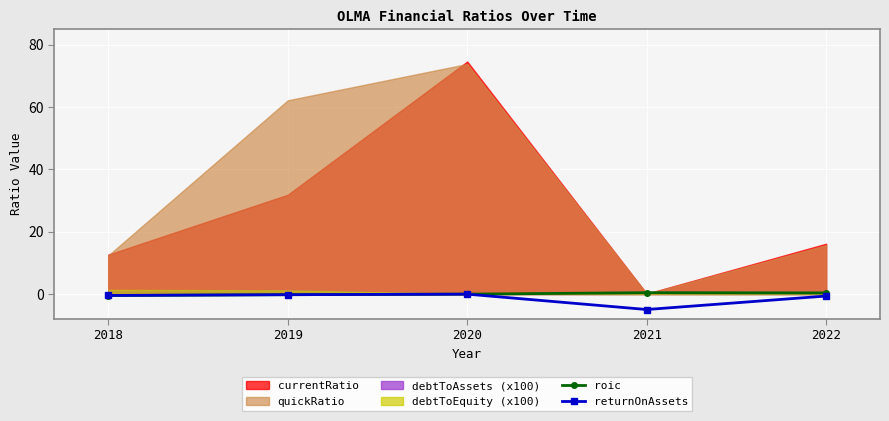

What is the difference between the second highest and second lowest values in the returnOnAssets series?

0.4